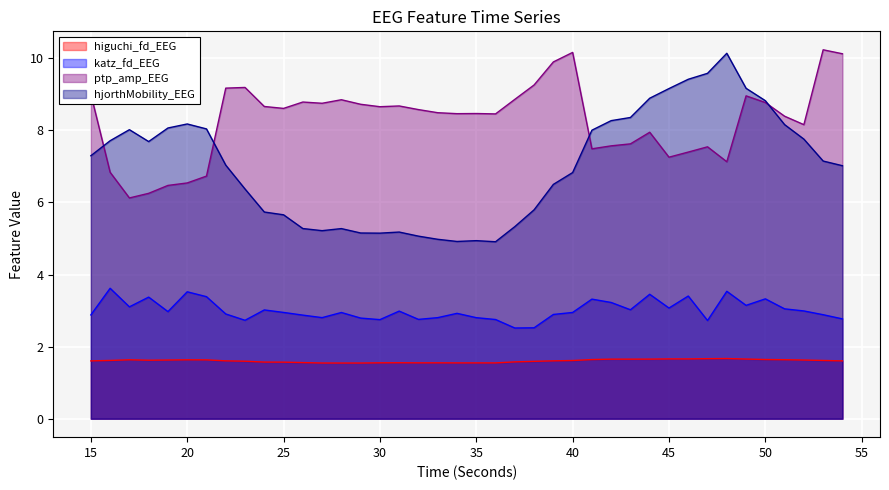

Reading right to left, transcribe all the data shown in this chart.

higuchi_fd_EEG: 54=1.6	53=1.6	52=1.6	51=1.6	50=1.6	49=1.7	48=1.7	47=1.7	46=1.7	45=1.7	44=1.7	43=1.7	42=1.7	41=1.6	40=1.6	39=1.6	38=1.6	37=1.6	36=1.5	35=1.5	34=1.5	33=1.6	32=1.5	31=1.6	30=1.6	29=1.5	28=1.5	27=1.5	26=1.6	25=1.6	24=1.6	23=1.6	22=1.6	21=1.6	20=1.6	19=1.6	18=1.6	17=1.6	16=1.6	15=1.6
katz_fd_EEG: 54=2.8	53=2.9	52=3.0	51=3.0	50=3.3	49=3.1	48=3.5	47=2.7	46=3.4	45=3.1	44=3.5	43=3.0	42=3.2	41=3.3	40=2.9	39=2.9	38=2.5	37=2.5	36=2.8	35=2.8	34=2.9	33=2.8	32=2.8	31=3.0	30=2.7	29=2.8	28=2.9	27=2.8	26=2.9	25=2.9	24=3.0	23=2.7	22=2.9	21=3.4	20=3.5	19=3.0	18=3.4	17=3.1	16=3.6	15=2.9
ptp_amp_EEG: 54=10.1	53=10.2	52=8.2	51=8.4	50=8.8	49=9.0	48=7.1	47=7.5	46=7.4	45=7.3	44=7.9	43=7.6	42=7.6	41=7.5	40=10.2	39=9.9	38=9.3	37=8.9	36=8.5	35=8.5	34=8.5	33=8.5	32=8.6	31=8.7	30=8.7	29=8.7	28=8.8	27=8.8	26=8.8	25=8.6	24=8.7	23=9.2	22=9.2	21=6.7	20=6.5	19=6.5	18=6.3	17=6.1	16=6.8	15=9.0
hjorthMobility_EEG: 54=7.0	53=7.1	52=7.8	51=8.2	50=8.8	49=9.2	48=10.1	47=9.6	46=9.4	45=9.2	44=8.9	43=8.4	42=8.3	41=8.0	40=6.8	39=6.5	38=5.8	37=5.3	36=4.9	35=4.9	34=4.9	33=5.0	32=5.1	31=5.2	30=5.1	29=5.2	28=5.3	27=5.2	26=5.3	25=5.7	24=5.7	23=6.4	22=7.0	21=8.0	20=8.2	19=8.1	18=7.7	17=8.0	16=7.7	15=7.3